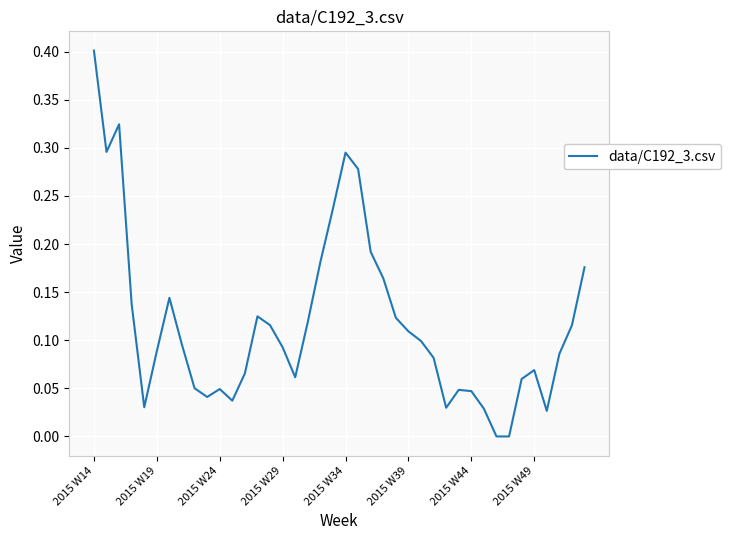

What is the maximum value shown in the chart?

0.4